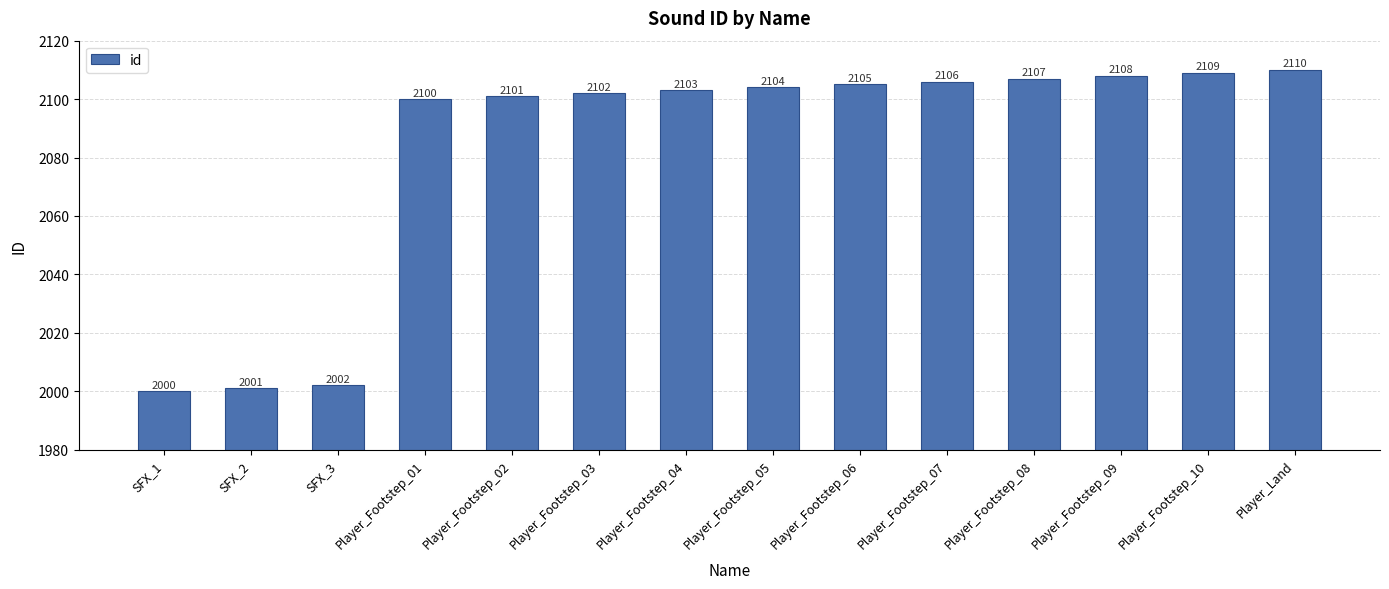

What is the sum of the values at Player_Footstep_08 and SFX_1?

4107